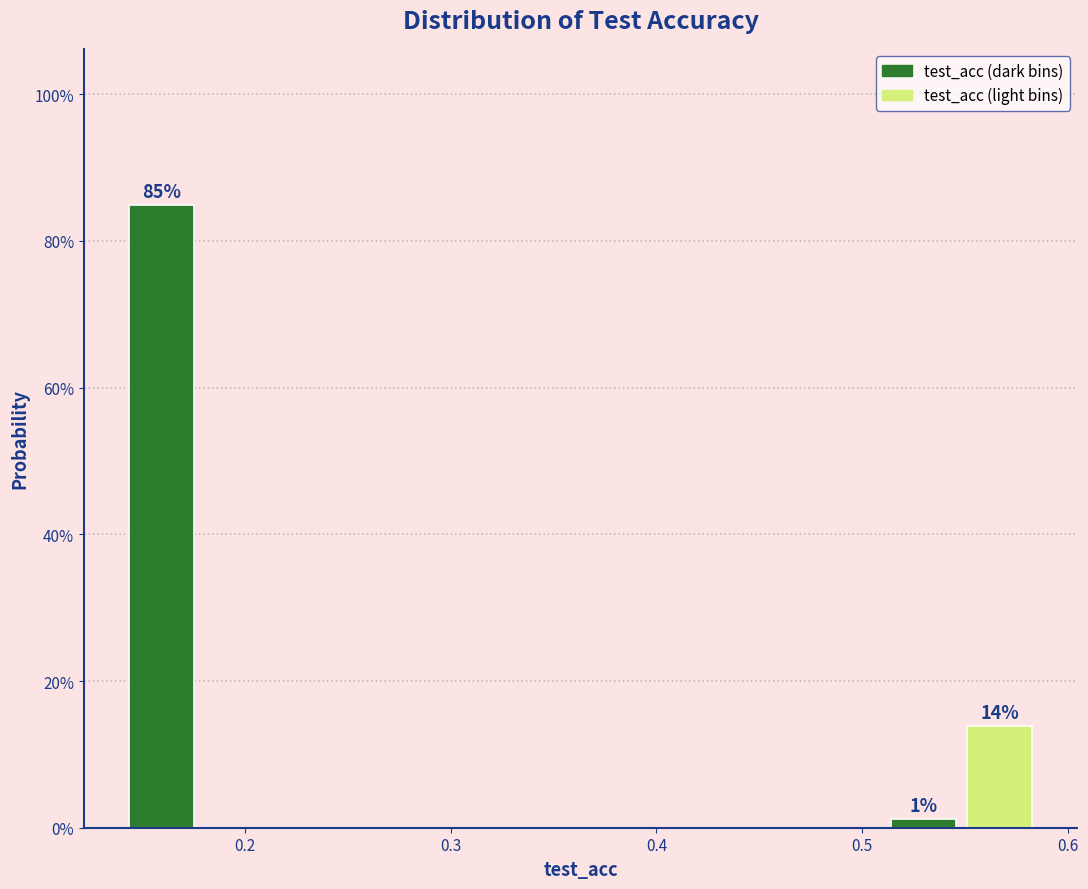

Read against the x-axis, roughly where is the centre of the tallest bar?

0.16